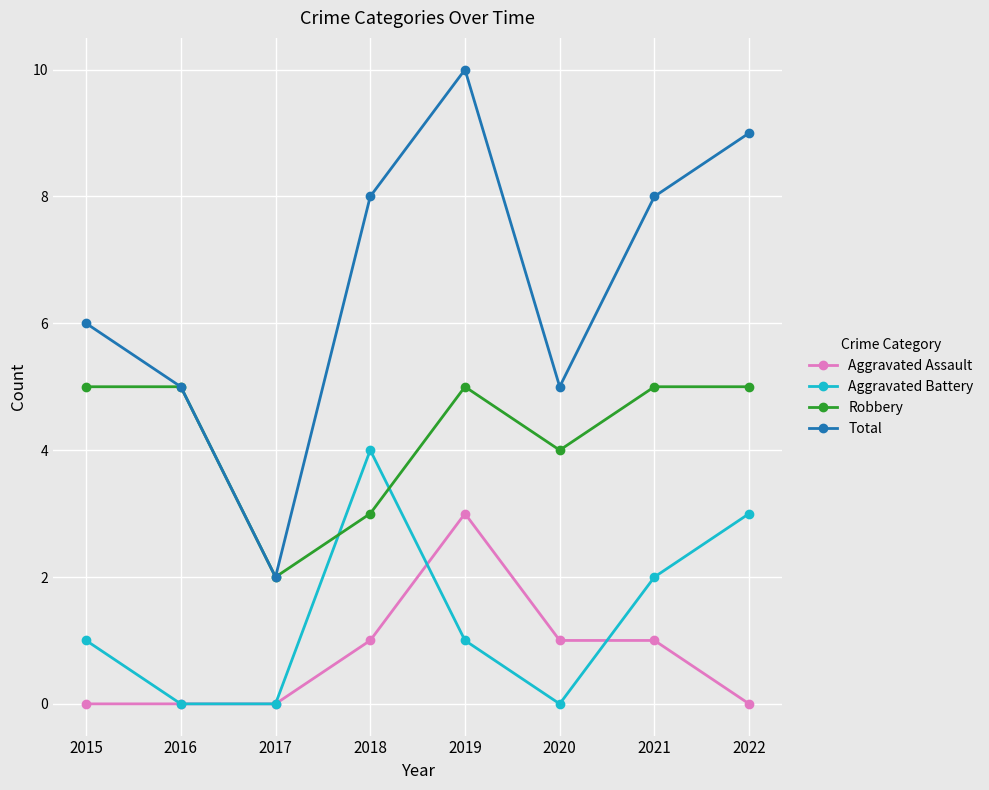

What is the value of the Robbery point at the 3rd from the left?

2